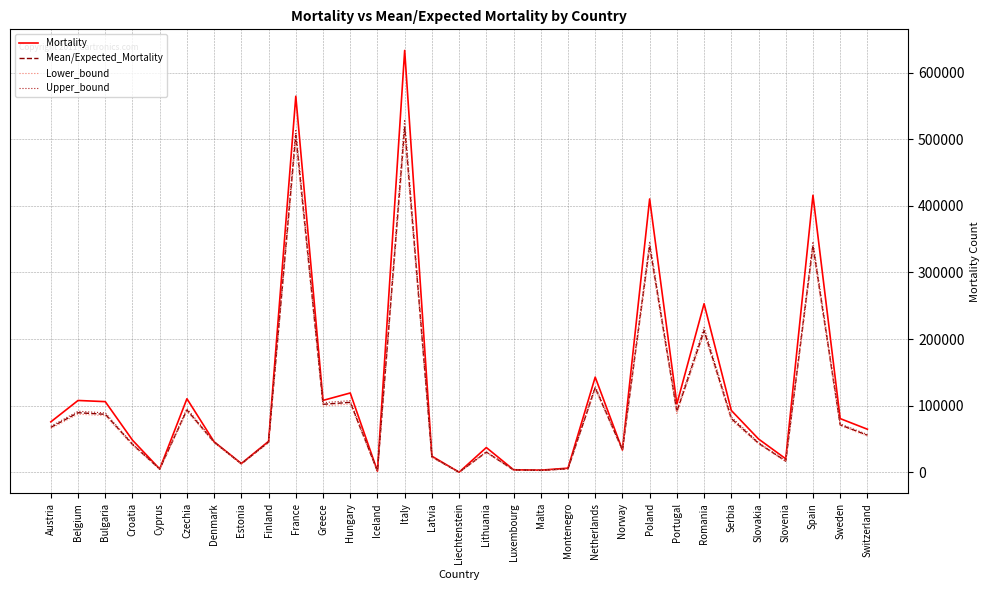

At which label does Upper_bound reach its peak?

Italy